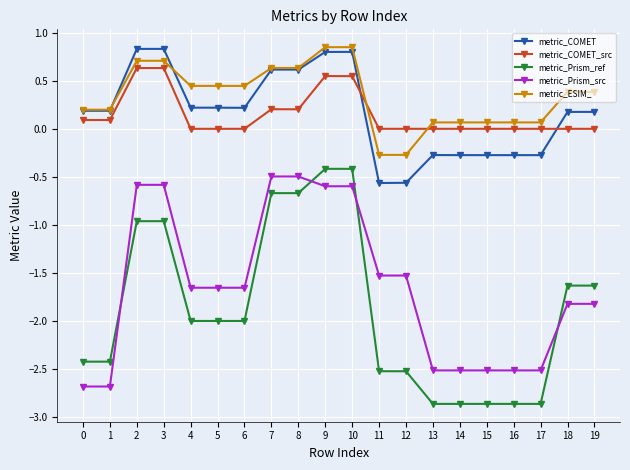

True or false: metric_ESIM_ has a value of 1.0 at 2.

False